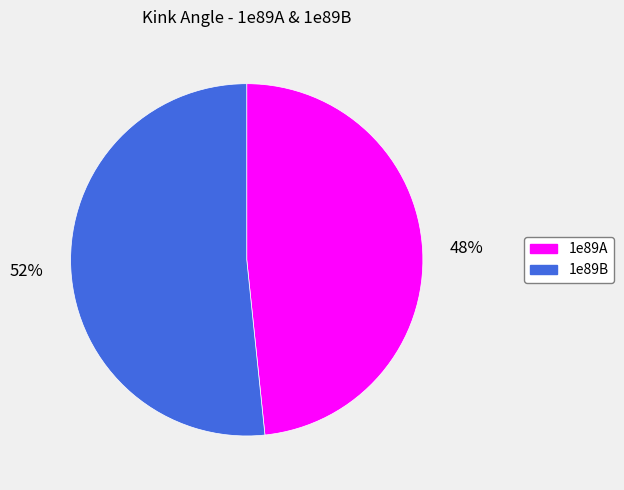

What is the smallest slice in the pie chart?

1e89A